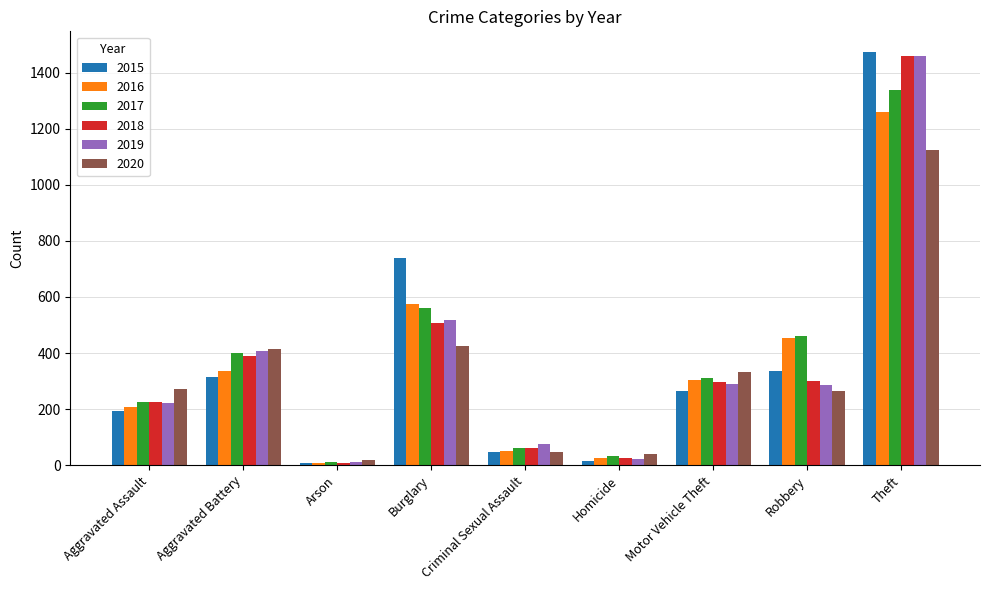

Which series changed the most between Aggravated Battery and Burglary?

2015